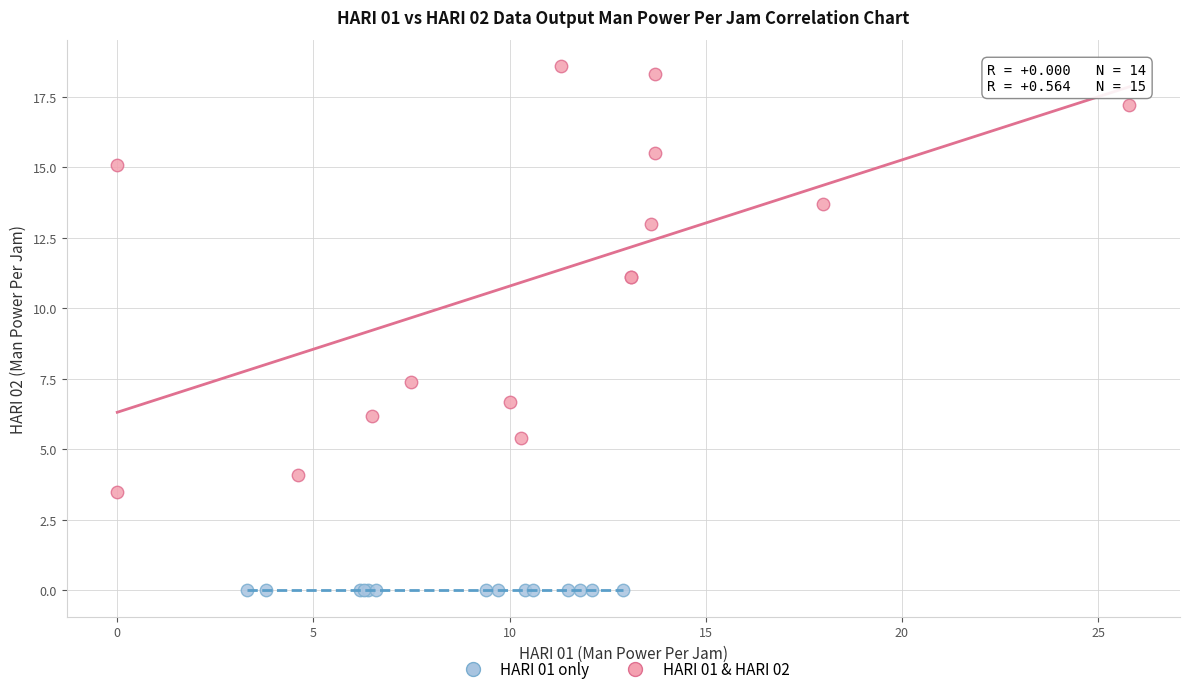

Which series reaches the minimum Y coordinate?

HARI 01 only